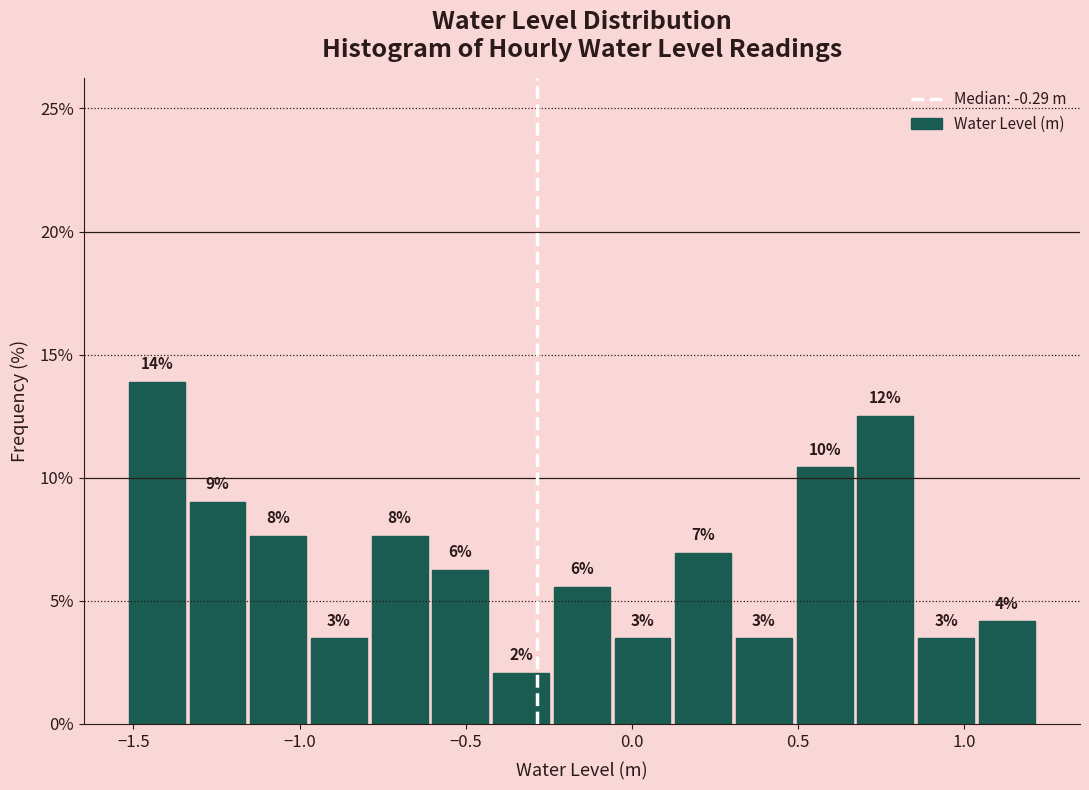

Read against the x-axis, roughly where is the centre of the tallest bar?

-1.45